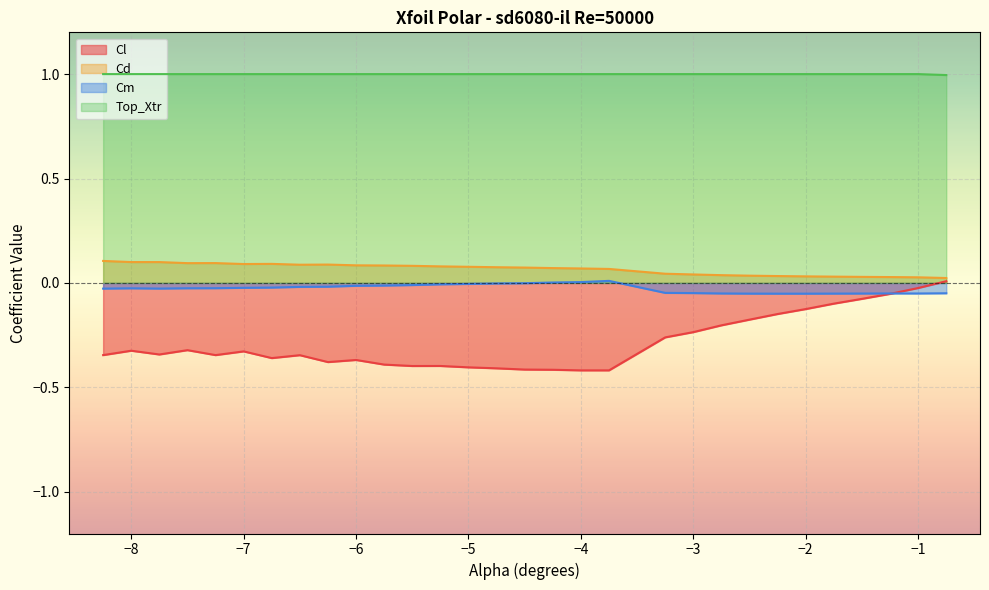

What position from the left is -5.25?

13